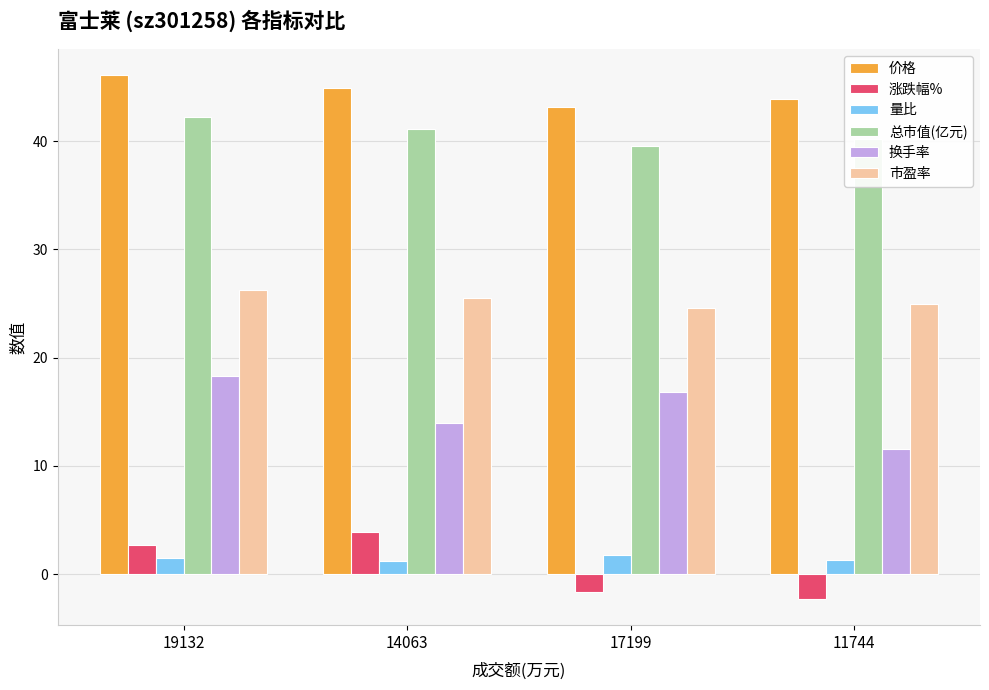

Where does the 价格 series first go above 44?

19132